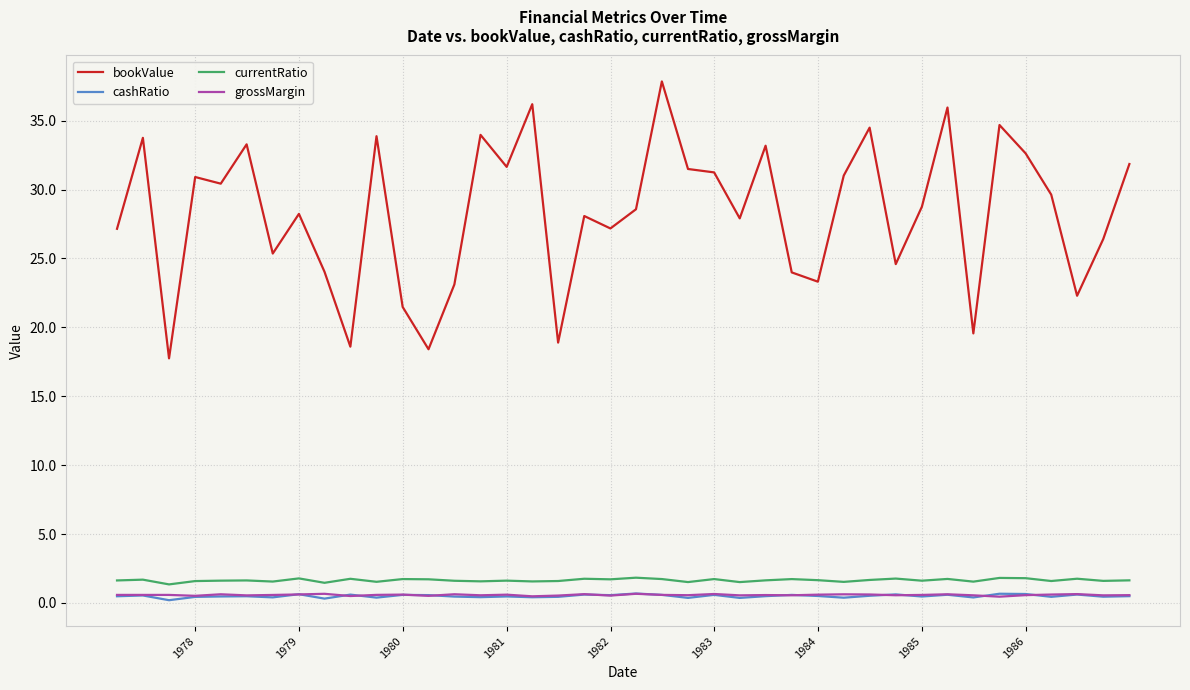

Does the chart display data point markers on the line(s)?

No